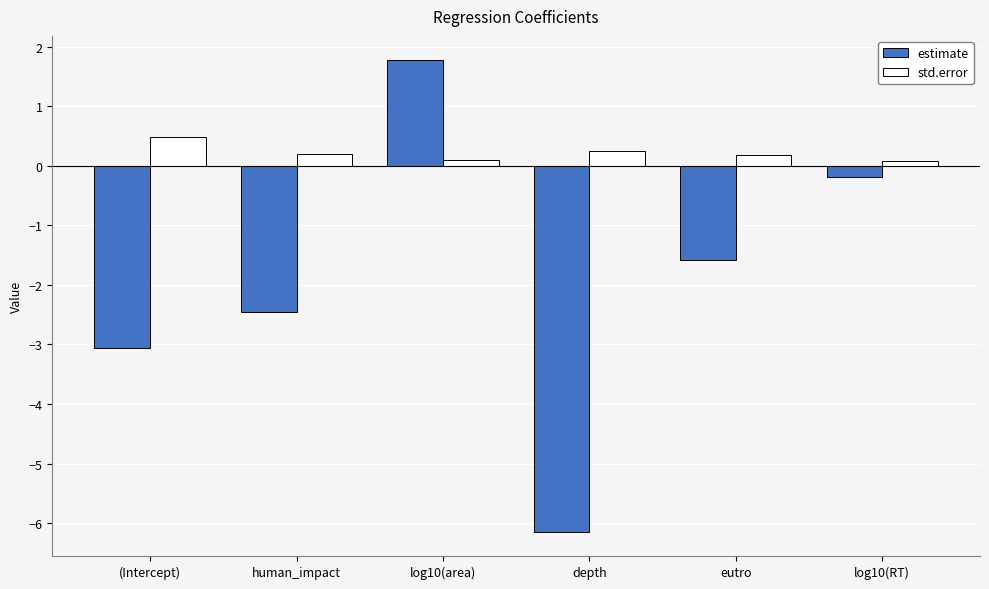

Between log10(area) and log10(RT), which series saw the biggest shift?

estimate